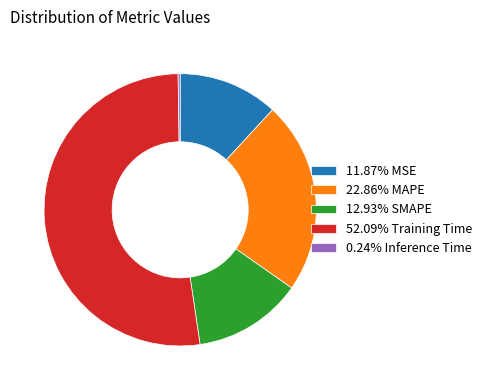

Is the sum of 52.09% Training Time and 11.87% MSE greater than half?

Yes